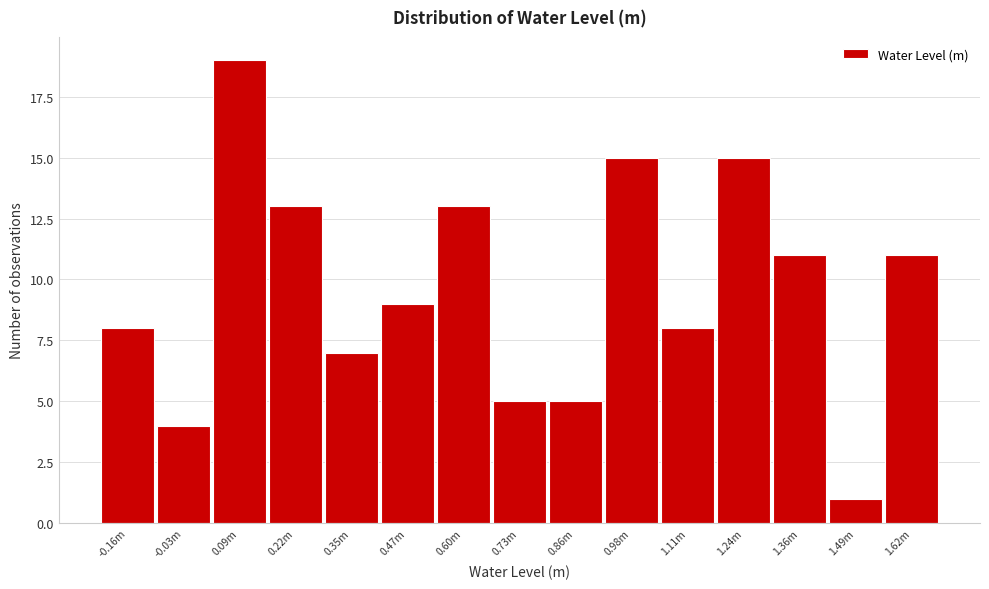

Reading left to right, transcribe all the data shown in this chart.

8	4	19	13	7	9	13	5	5	15	8	15	11	1	11